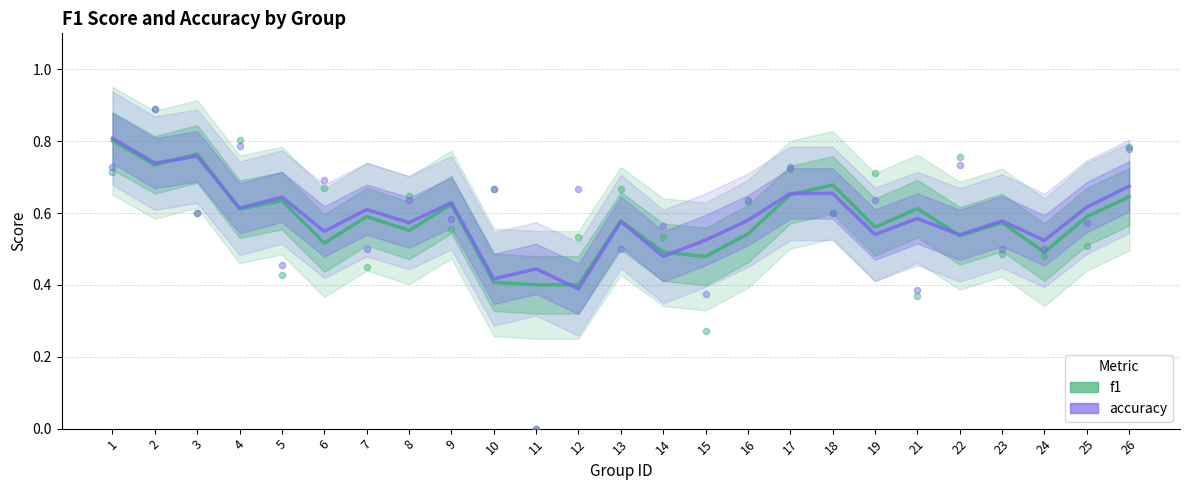

Which series contains the highest Y value?

accuracy